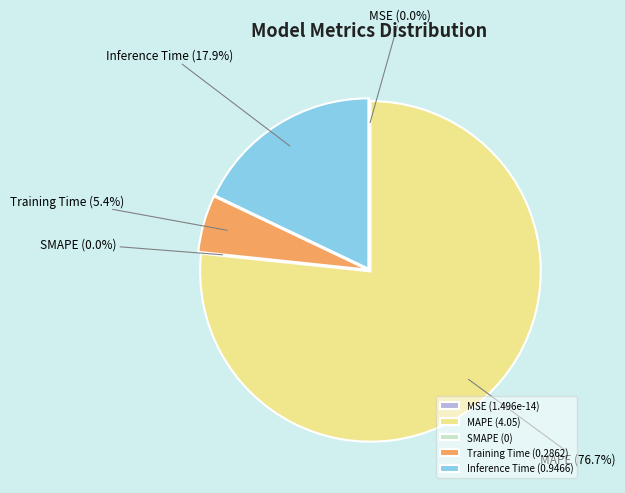

Is it true that Inference Time is 18% of the pie?

True